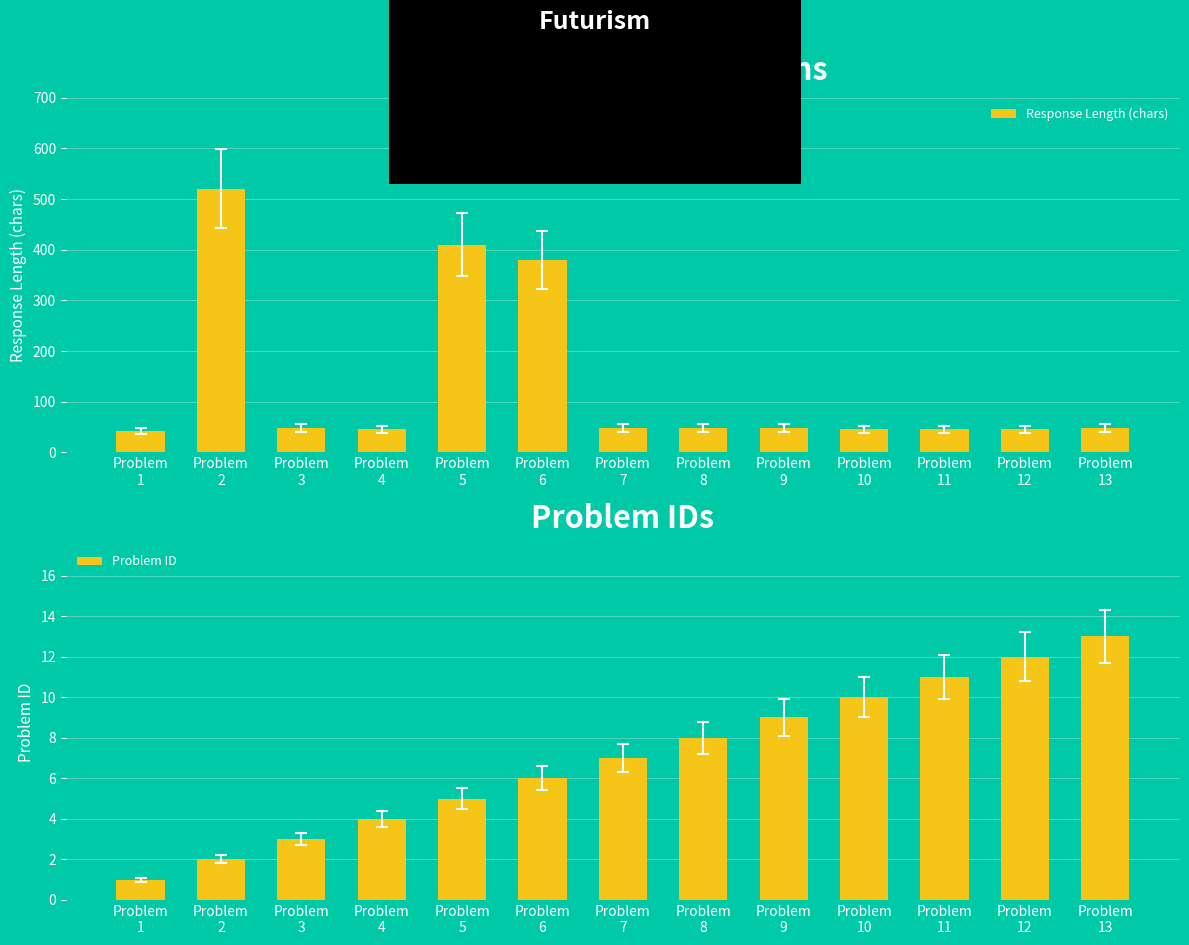

Is it true that Response Length (chars) equals 616 at Problem
6?

False